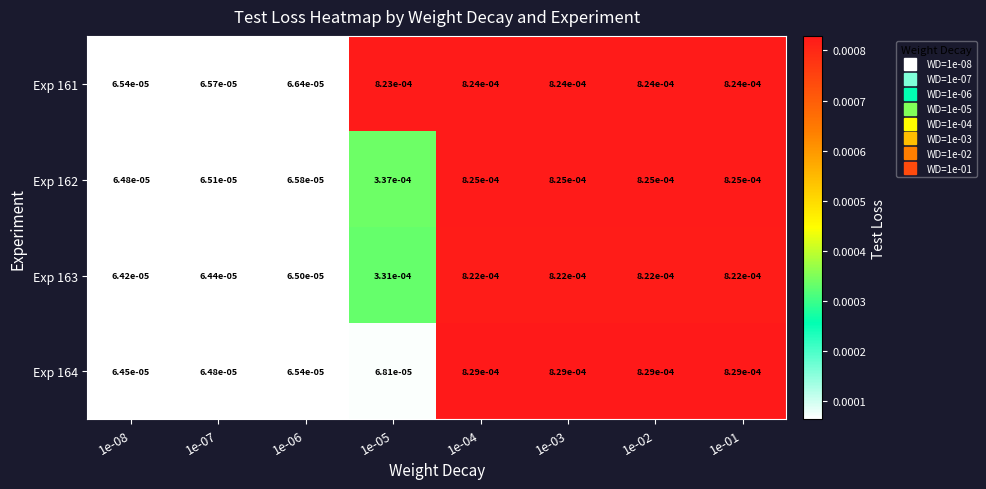

Is the value of Exp 164 at 1e-01 greater than the value of Exp 162 at 1e-01?

Yes